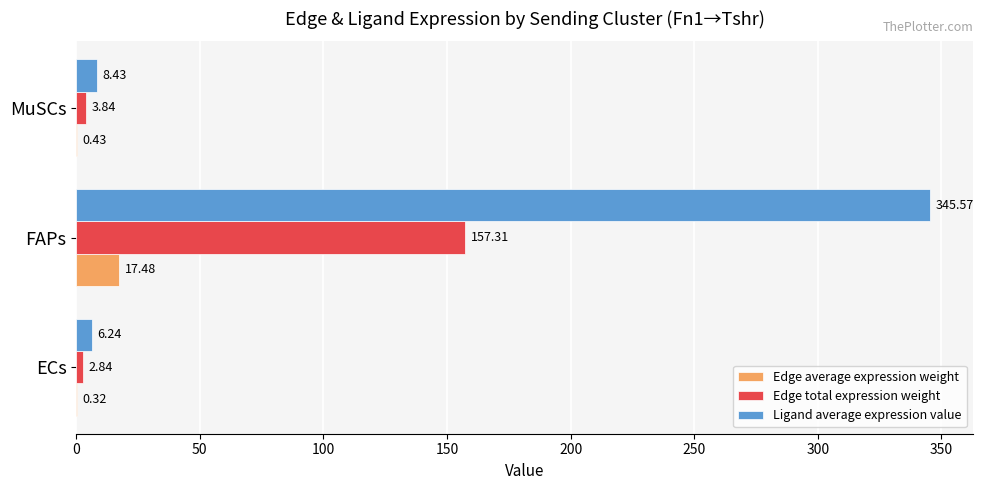

At which label is Edge total expression weight closest to 80?

MuSCs